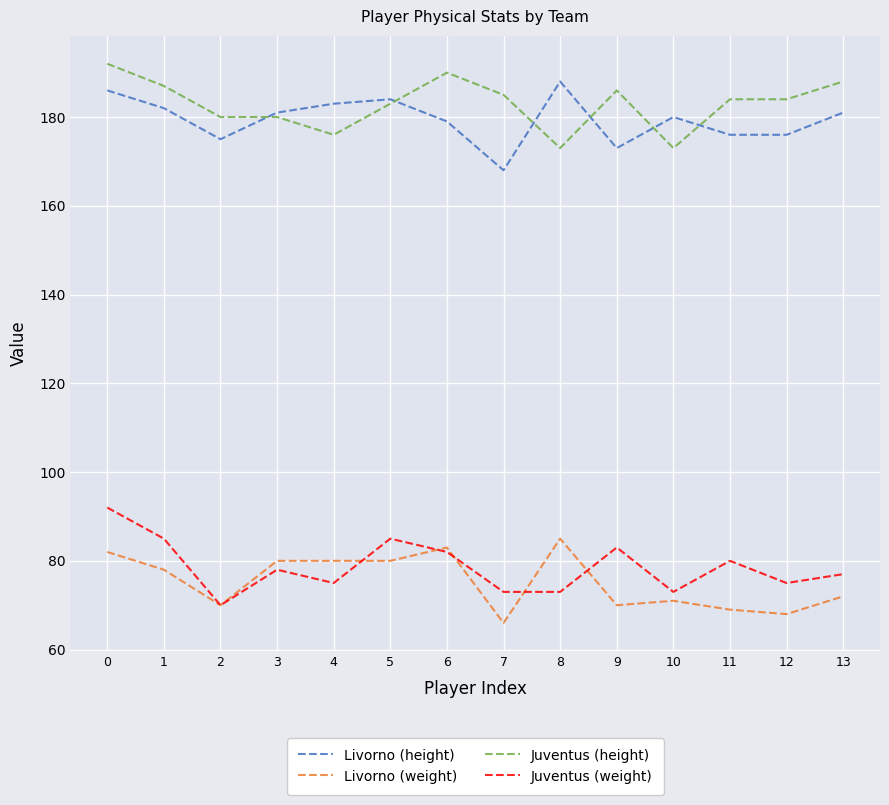

Reading left to right, list all the values displayed in this chart.

Livorno (height): 0=186	1=182	2=175	3=181	4=183	5=184	6=179	7=168	8=188	9=173	10=180	11=176	12=176	13=181
Livorno (weight): 0=82	1=78	2=70	3=80	4=80	5=80	6=83	7=66	8=85	9=70	10=71	11=69	12=68	13=72
Juventus (height): 0=192	1=187	2=180	3=180	4=176	5=183	6=190	7=185	8=173	9=186	10=173	11=184	12=184	13=188
Juventus (weight): 0=92	1=85	2=70	3=78	4=75	5=85	6=82	7=73	8=73	9=83	10=73	11=80	12=75	13=77